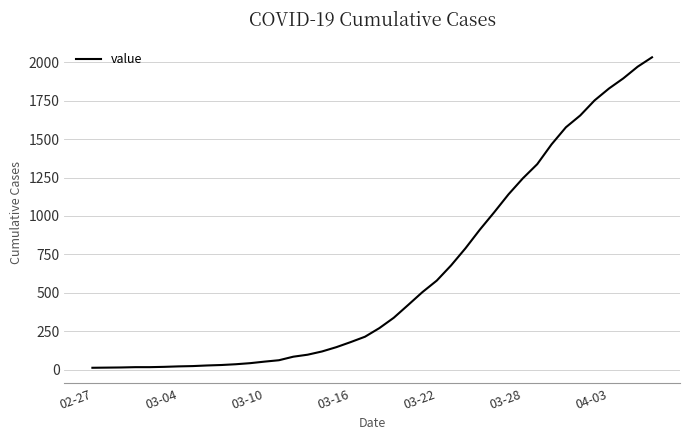

What is the difference between the maximum and minimum values?

2019